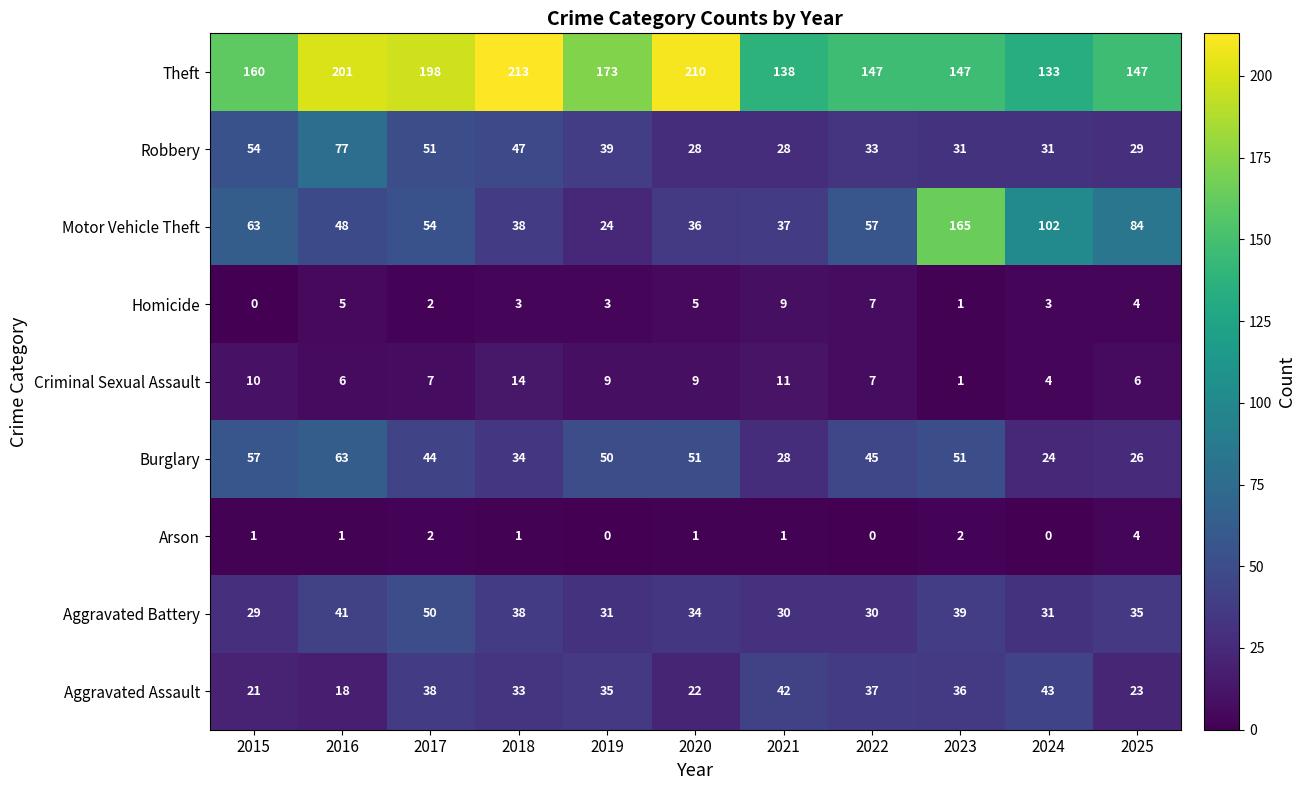

At which category is the sum across all series the highest?

2023